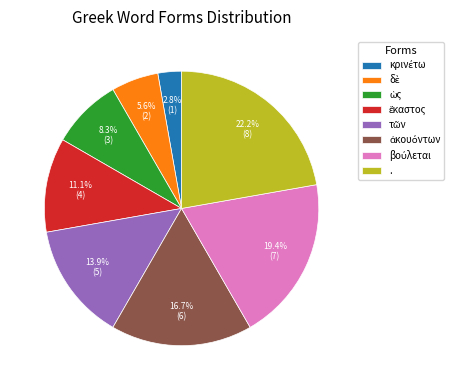

How many segments does this pie chart have?

8